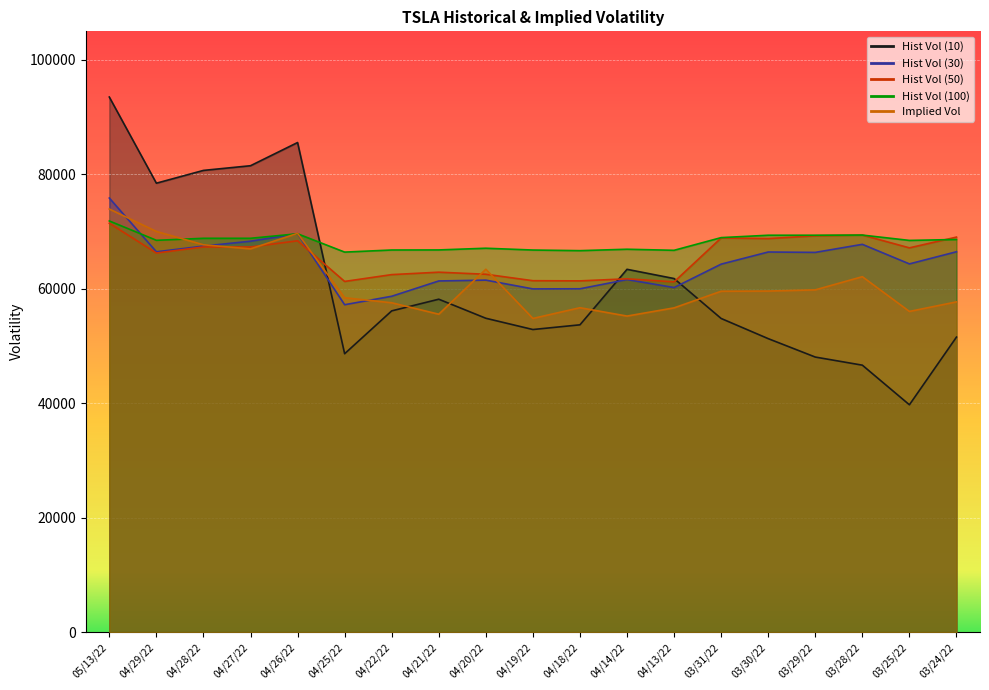

What is the difference between the Hist Vol (30) values at 04/14/22 and 03/30/22?

4819